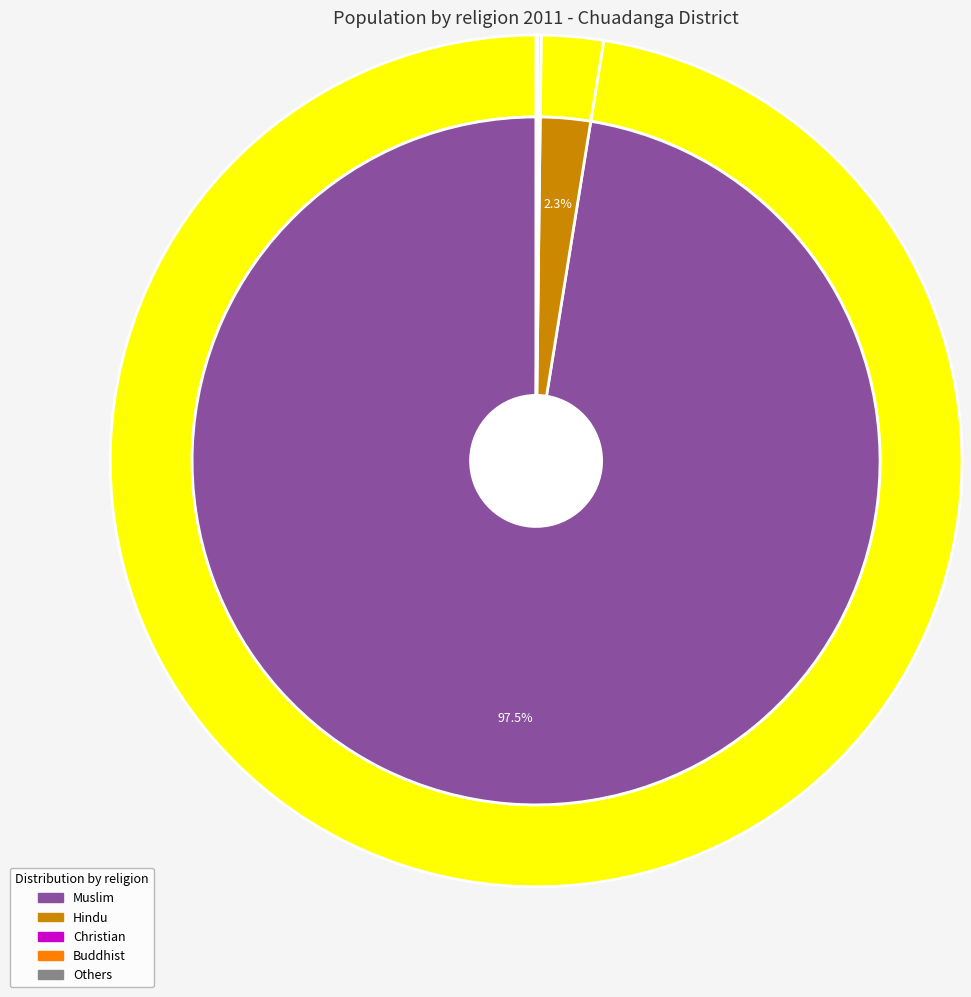

How much of the chart is everything except Muslim?

2.5%